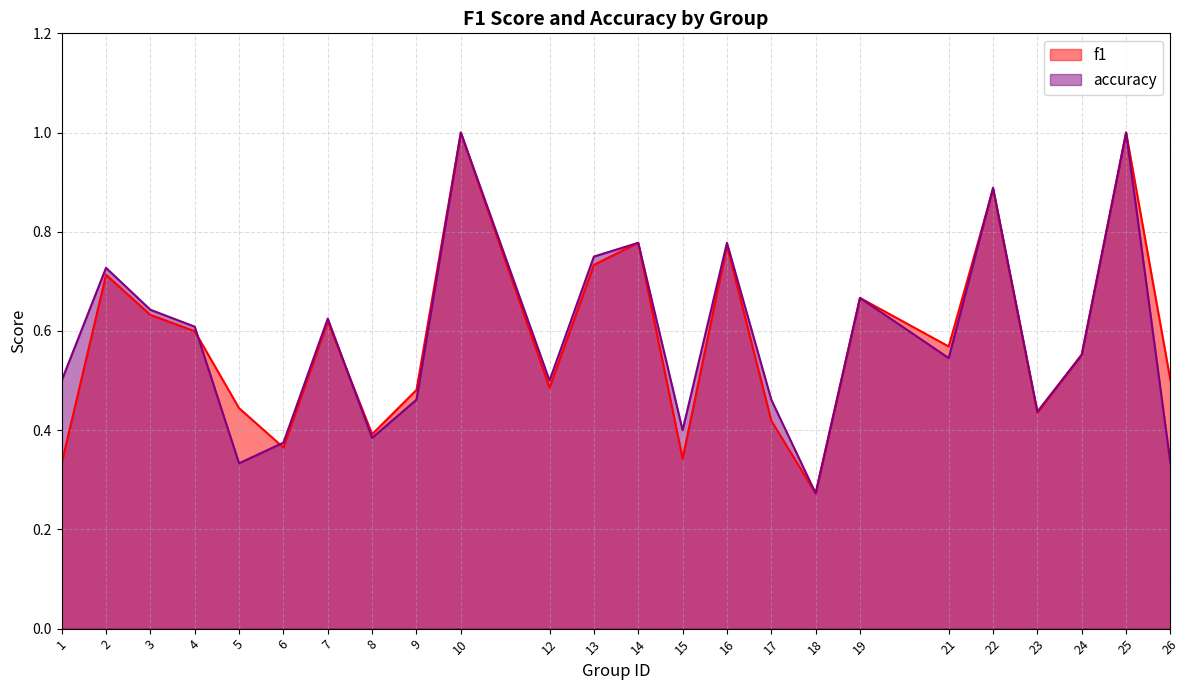

At which category is the sum across all series the highest?

10